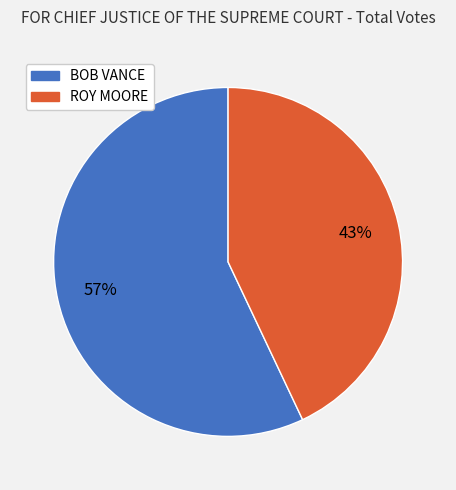

Between ROY MOORE and BOB VANCE, which is larger?

BOB VANCE